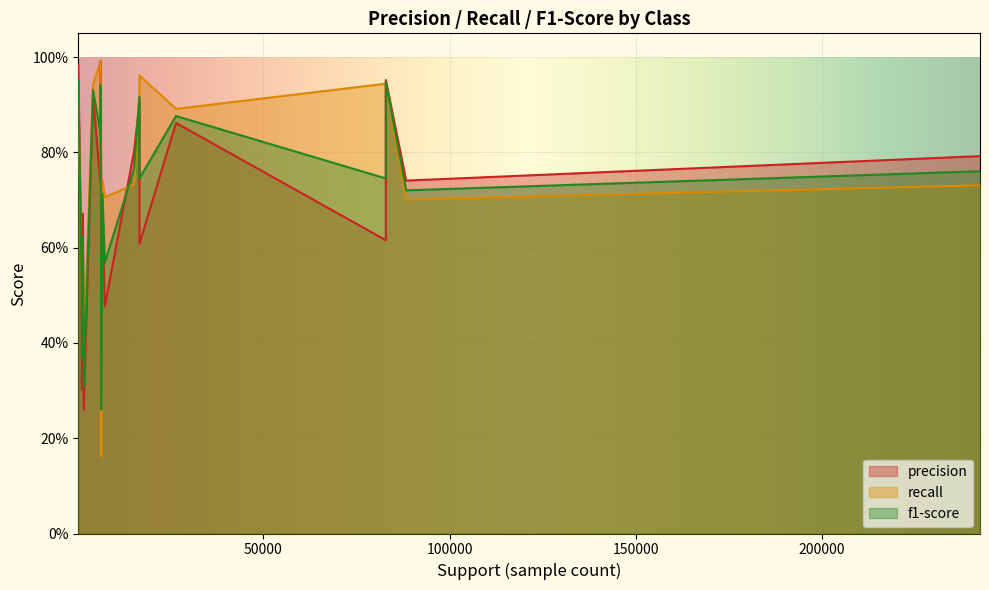

What are all the series names shown in the legend?

precision, recall, f1-score